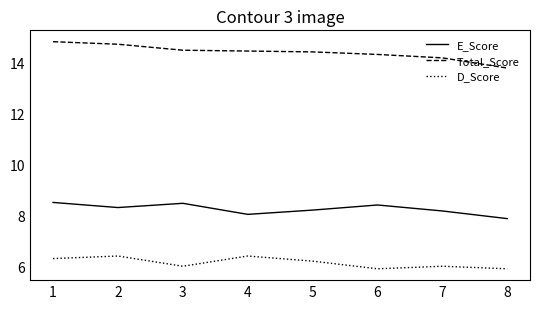

How many interior local peaks does the E_Score series have?

2